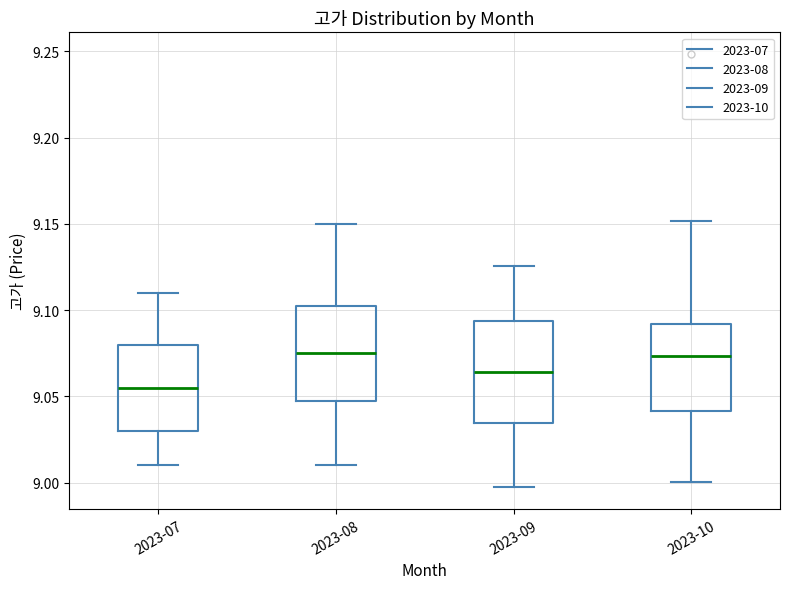

Where does the lower whisker of the box for 2023-07 end on the y-axis? The values are not printed on the chart, so give them approximately, as read against the axis.

9.010